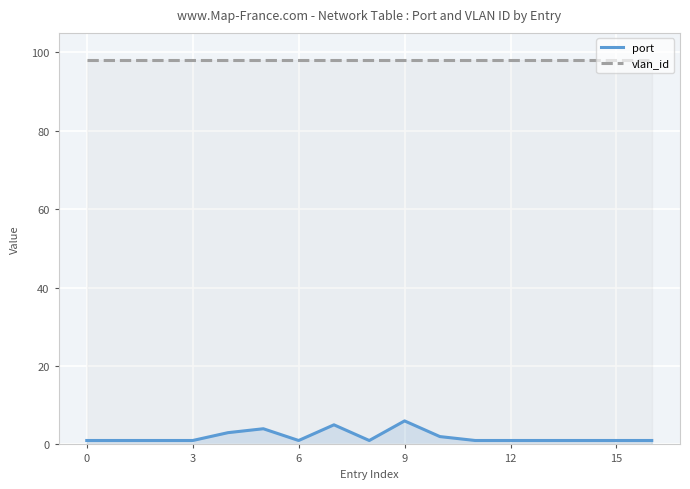

What are all the series names shown in the legend?

port, vlan_id